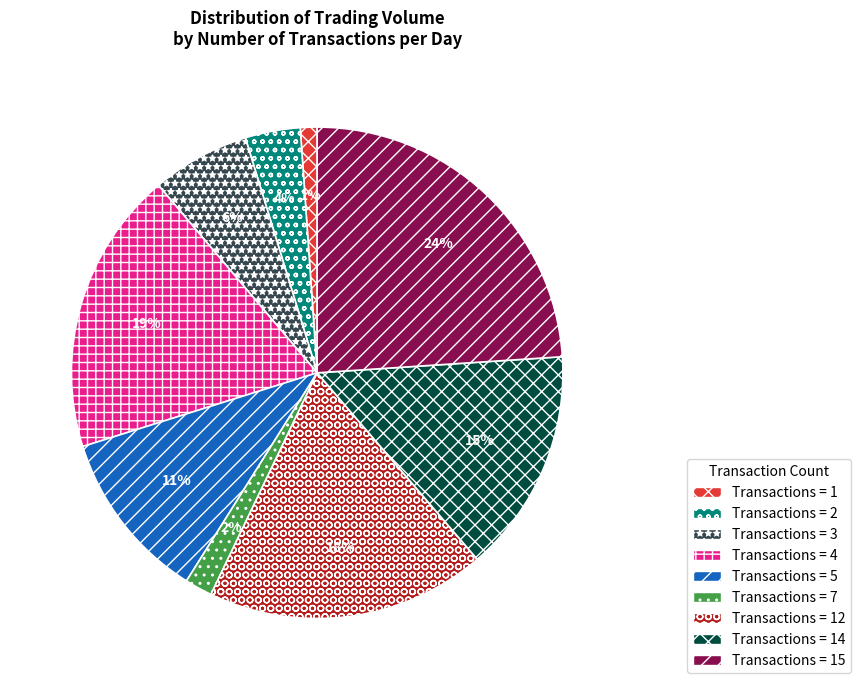

Is there a majority slice in this chart?

No